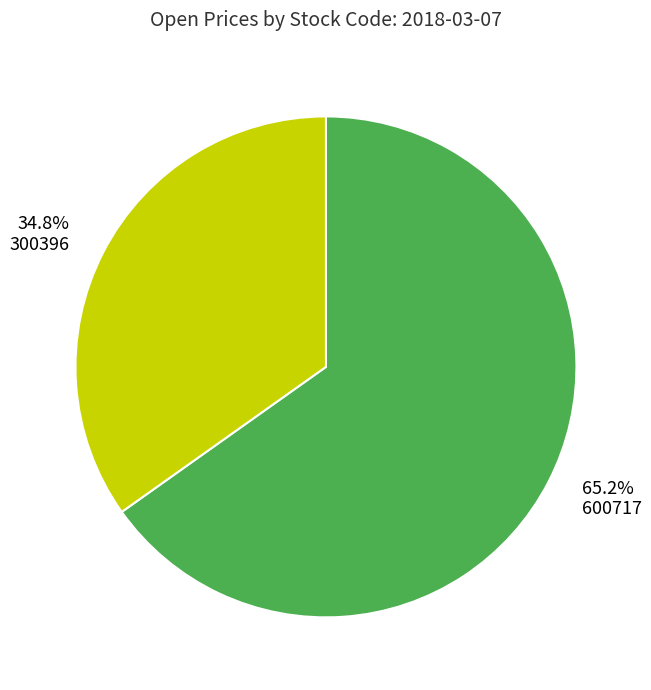

Is it true that 600717 is 65% of the pie?

True